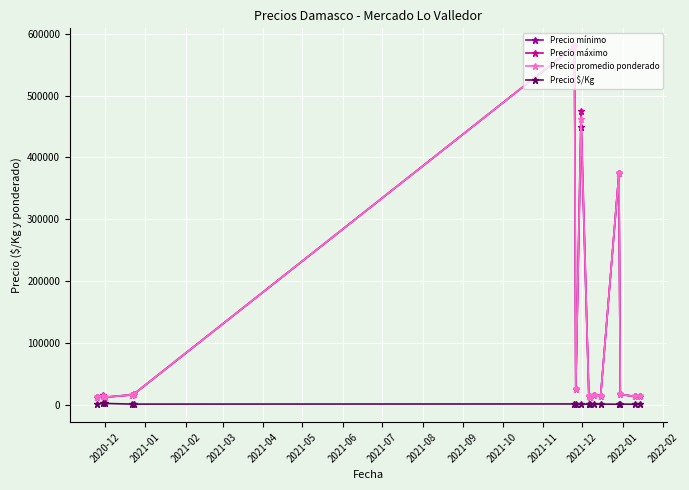

True or false: Precio promedio ponderado has more than 2 interior local peaks.

True